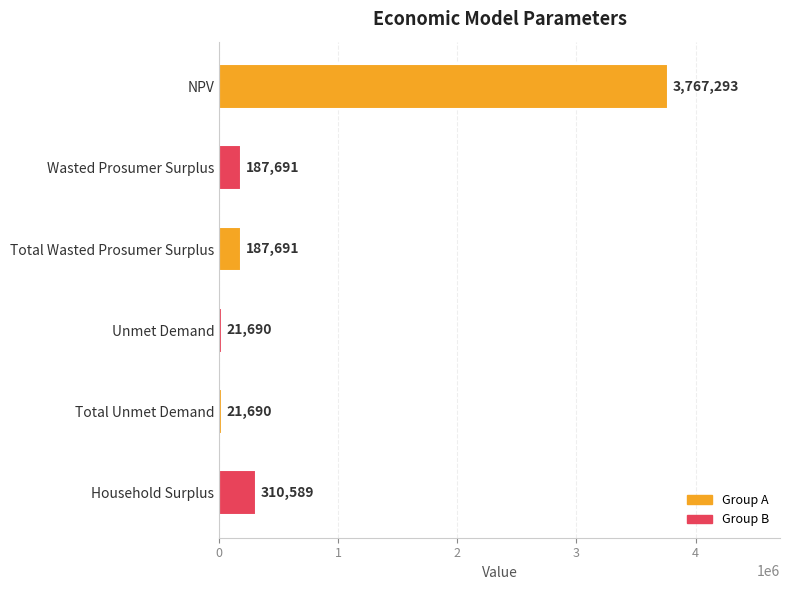

What is the label of the 1st bar from the top?

NPV